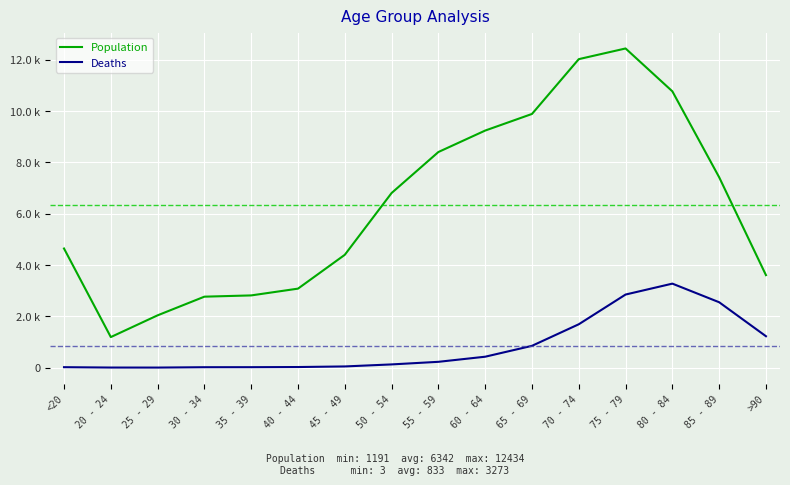

At which category does Population reach its first local valley?

20 - 24